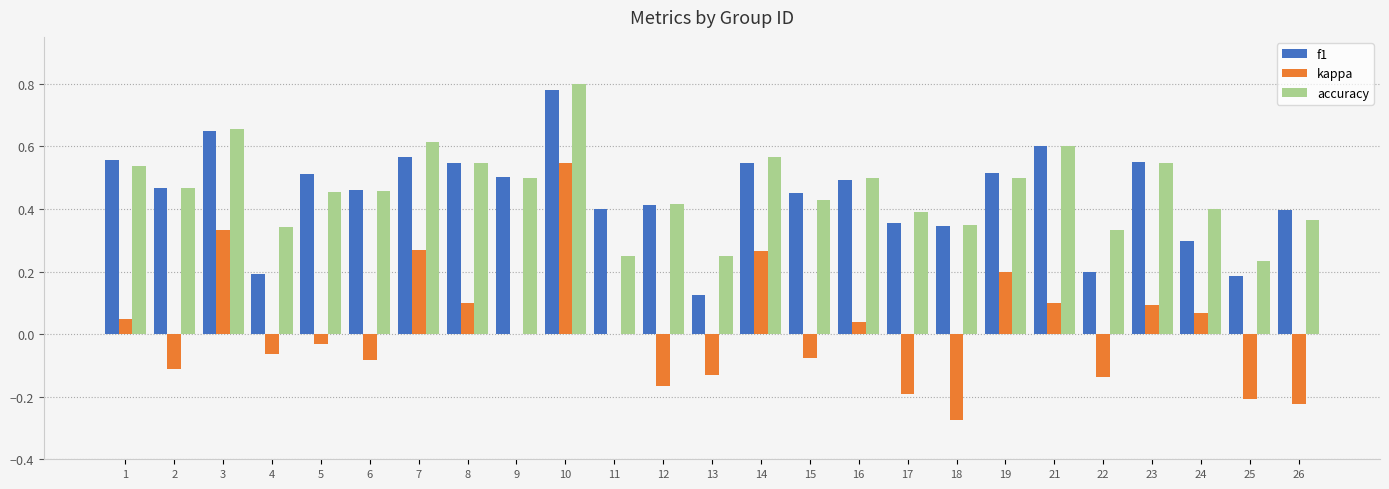

At which category is the sum across all series the highest?

10